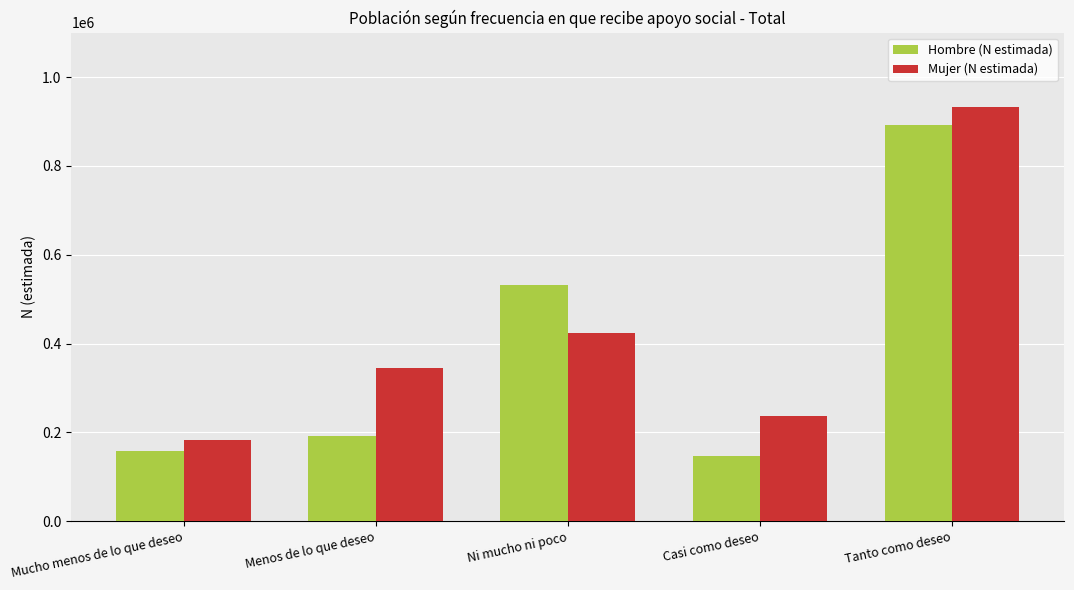

Rank the series at Mucho menos de lo que deseo from highest to lowest value.

Mujer (N estimada), Hombre (N estimada)